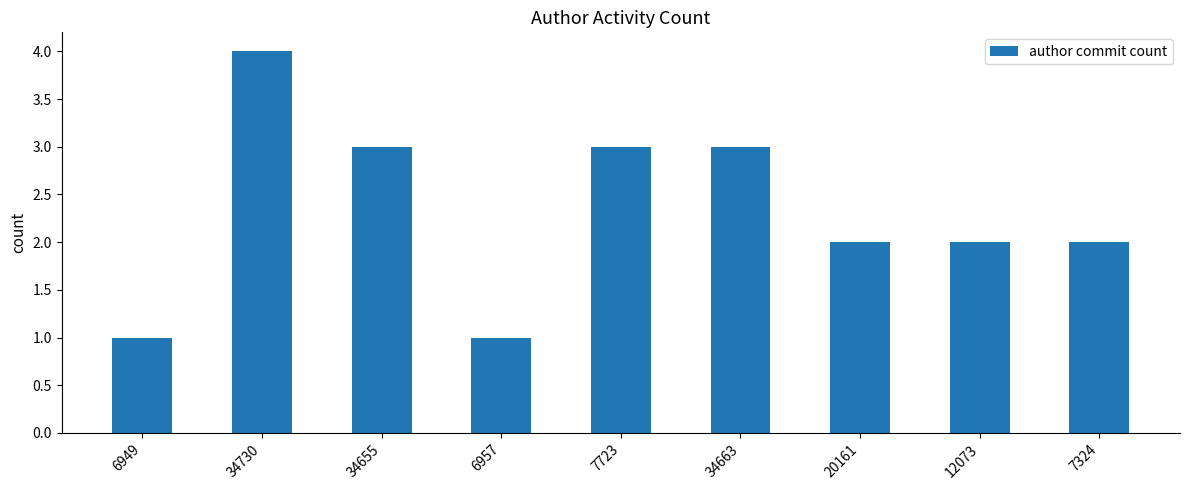

What is the maximum value shown in the chart?

4